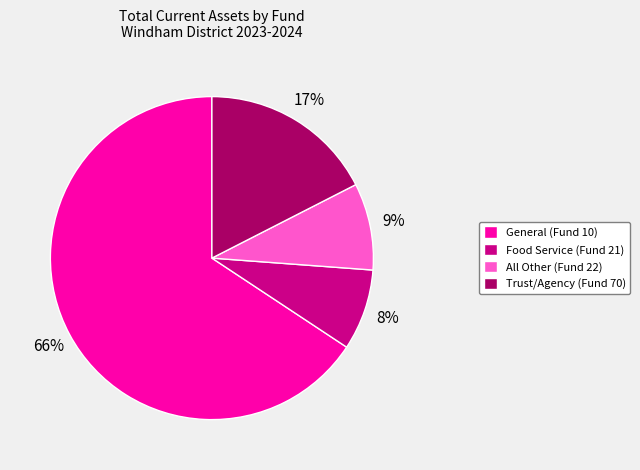

Is the sum of General (Fund 10) and Food Service (Fund 21) greater than half?

Yes